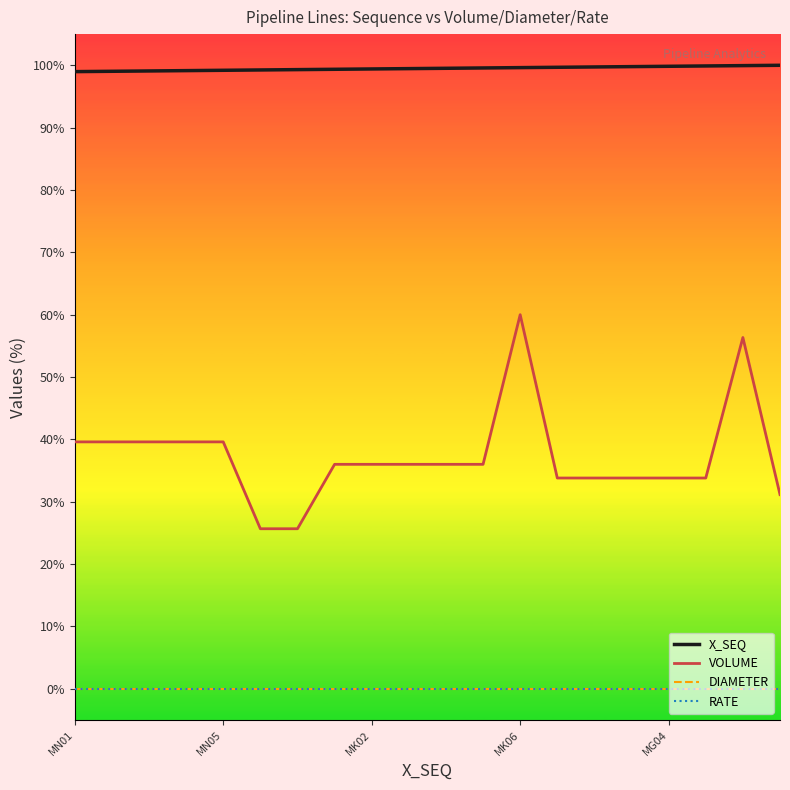

Is this an area chart (filled region under the line)?

No